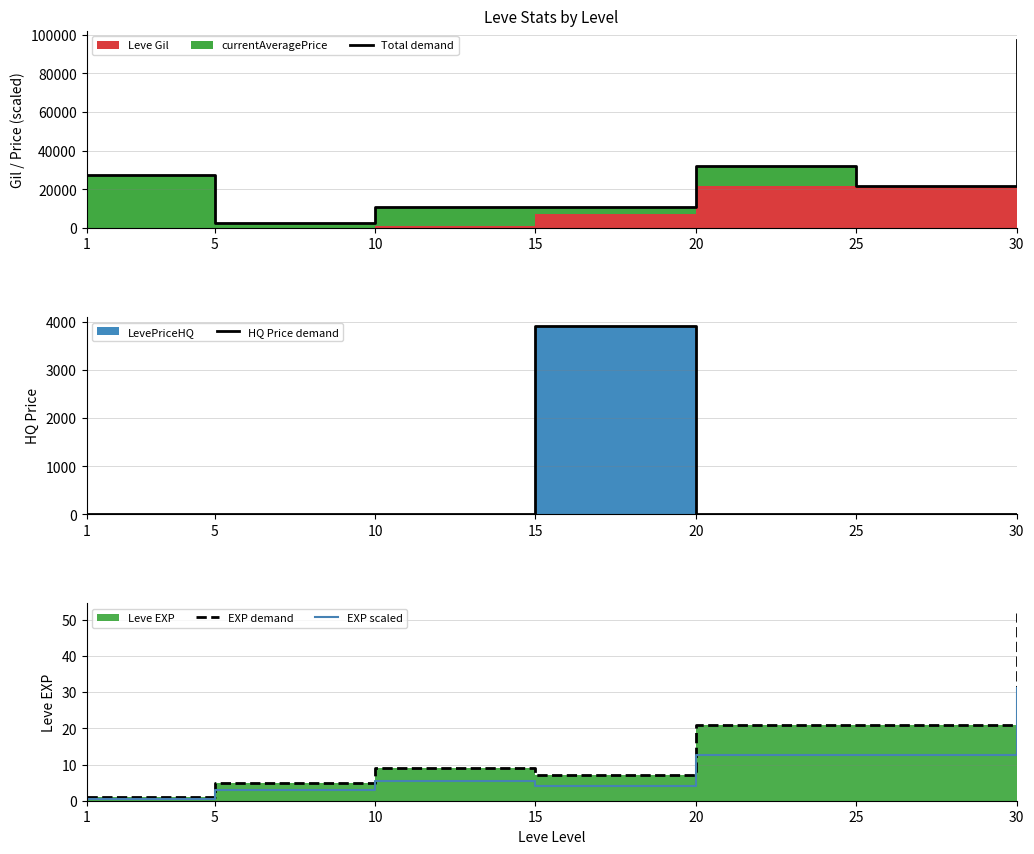

Reading left to right, what are all the values shown in this chart?

Total demand: 27288.0	2727.0	10990.0	10685.0	32071.0	21936.0	97220.0
HQ Price demand: 0.0	0.0	0.0	3915.0	0.0	0.0	0.0
EXP demand: 1.0	5.0	9.0	7.0	21.0	21.0	52.0
EXP scaled: 0.6	3.0	5.4	4.2	12.6	12.6	31.2